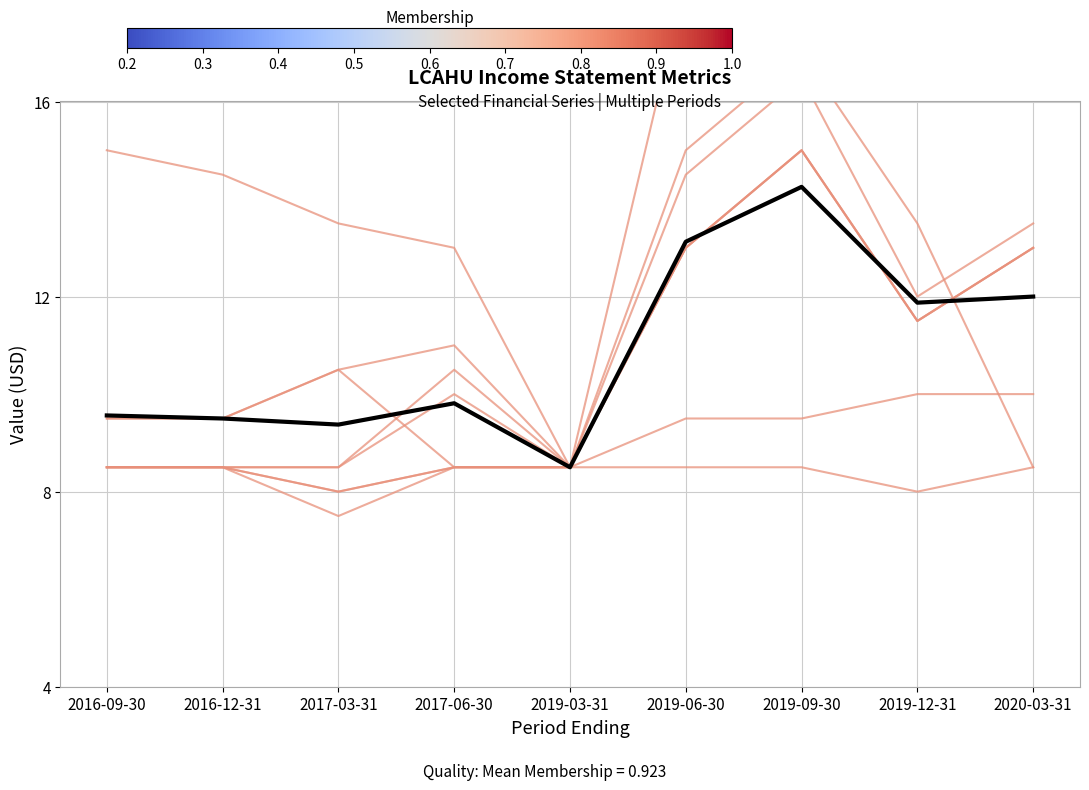

What is the label of the 8th point from the left?

2019-12-31